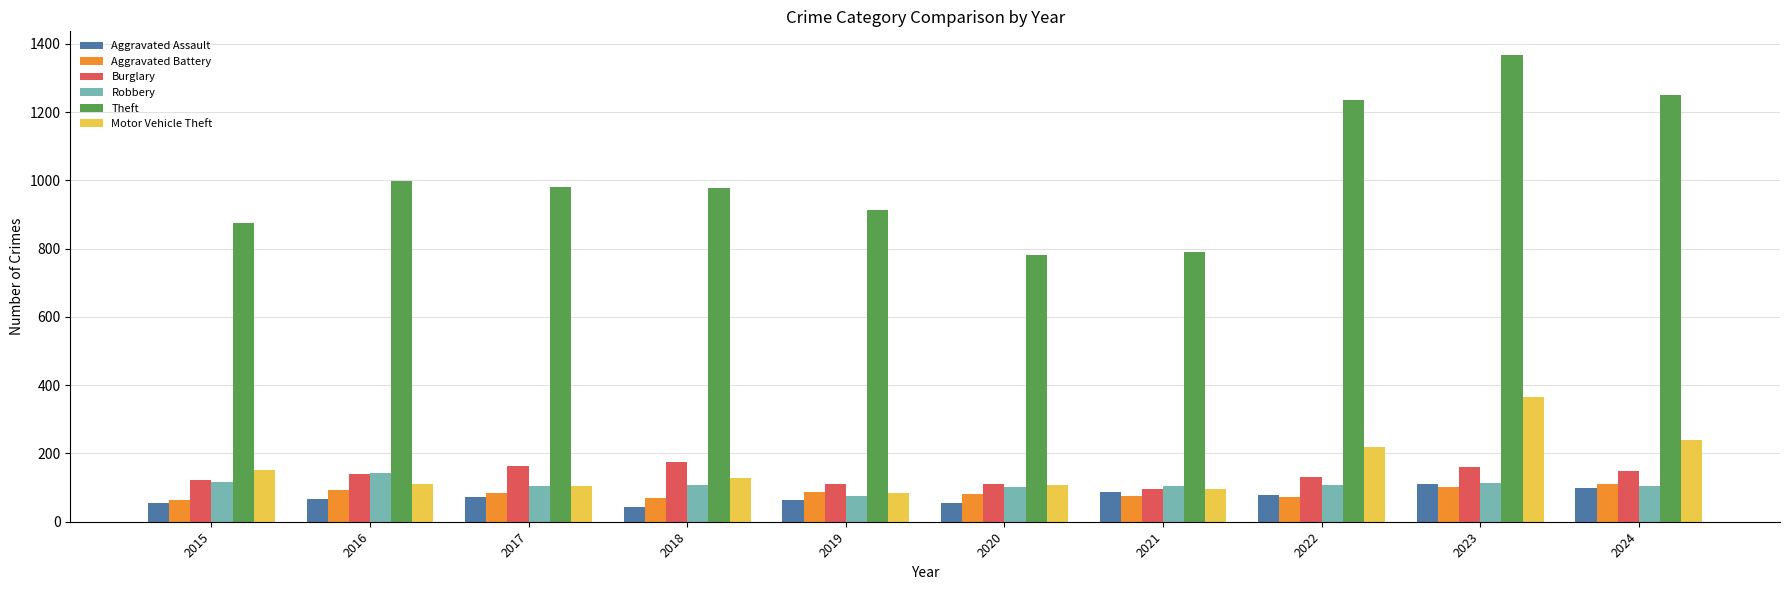

At which label does Aggravated Battery first exceed 83?

2016